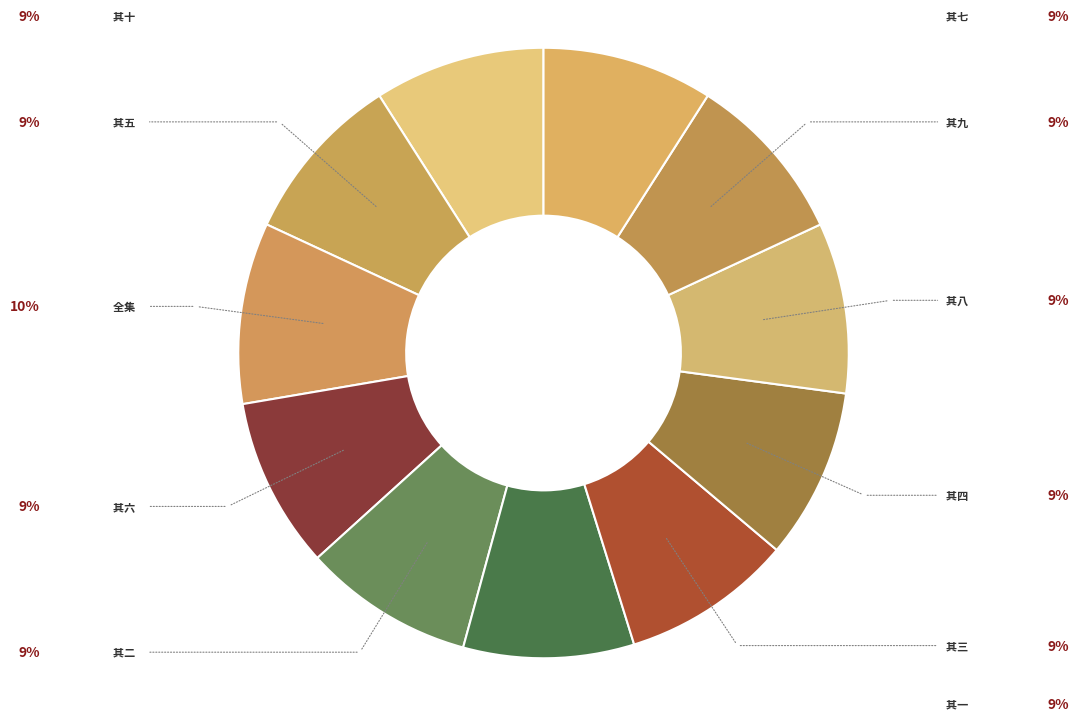

How many slices are in this pie chart?

11